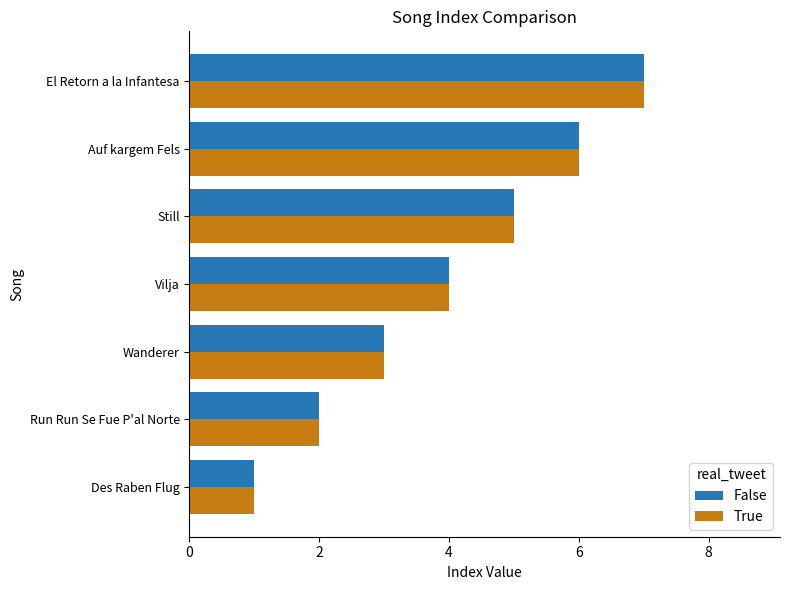

What is the average value of the True series?

4